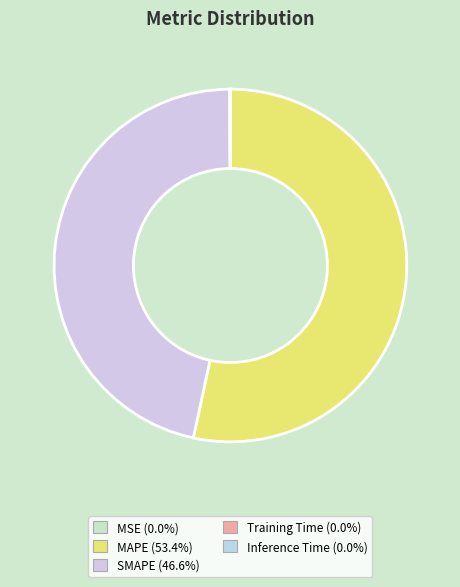

How many slices are in this pie chart?

5